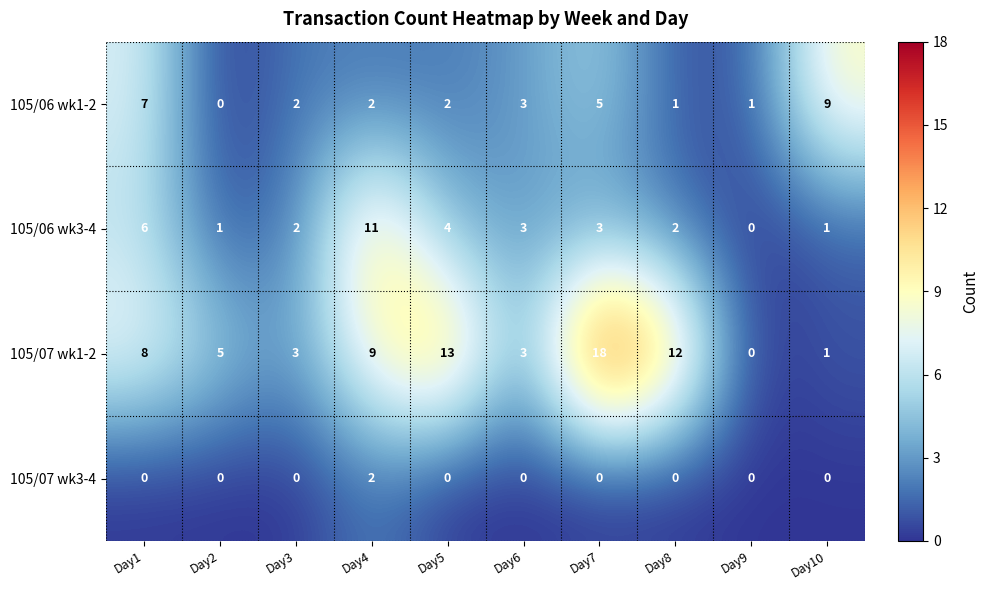

Rank the series by their maximum value, from highest to lowest.

105/07 wk1-2, 105/06 wk3-4, 105/06 wk1-2, 105/07 wk3-4